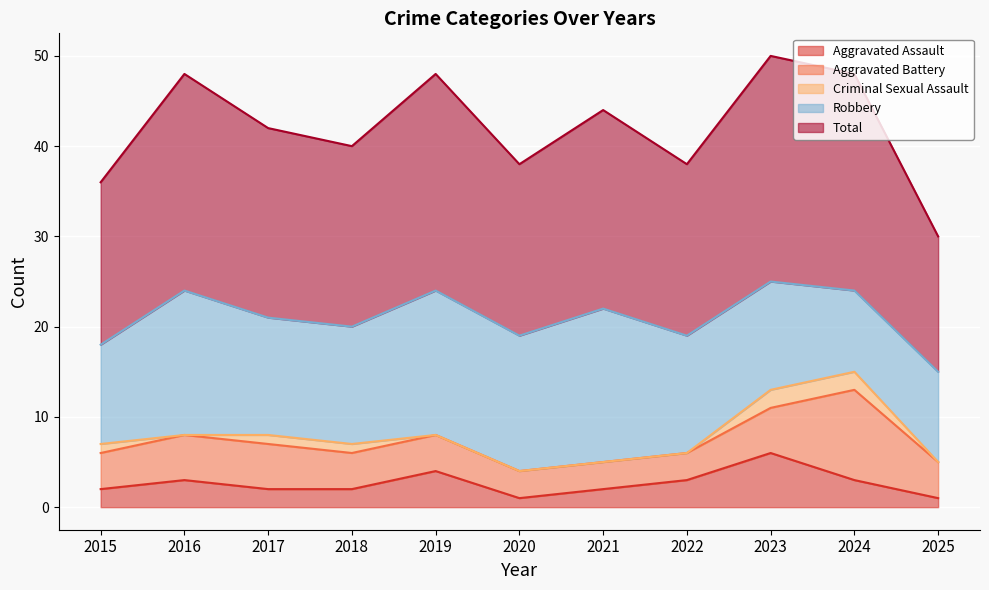

List the series in order of their peak value, highest first.

Total, Robbery, Aggravated Battery, Aggravated Assault, Criminal Sexual Assault